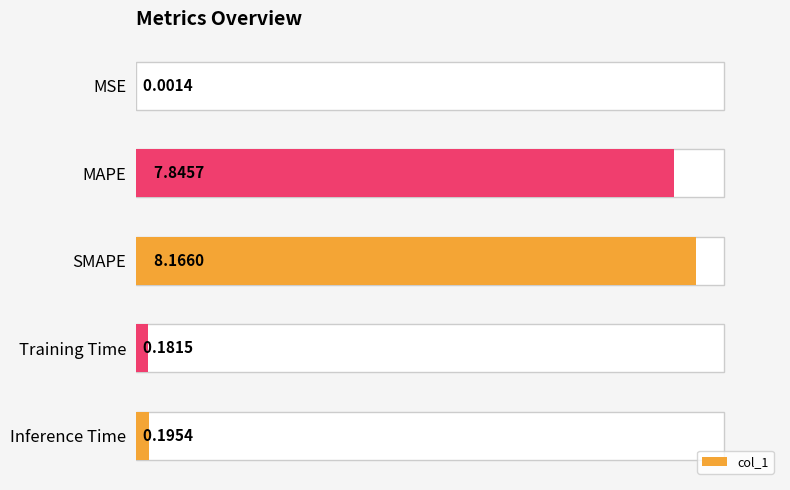

Reading right to left, transcribe all the data shown in this chart.

0.2	0.2	8.2	7.8	0.0